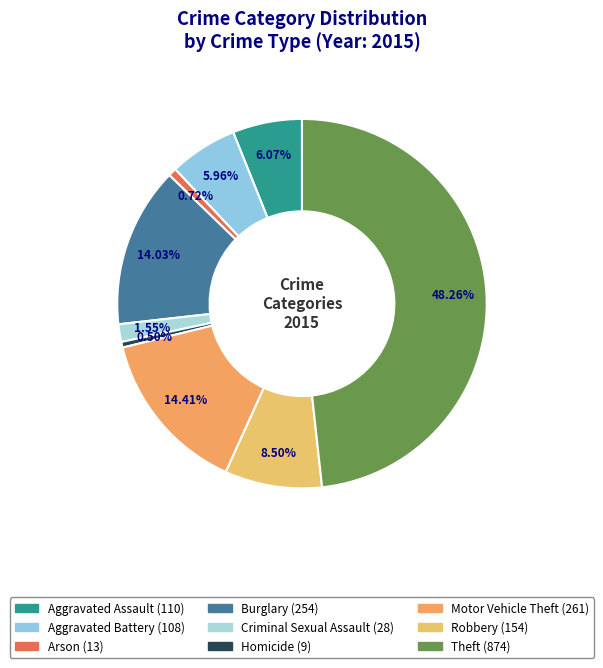

True or false: Arson accounts for 1% of the total.

True